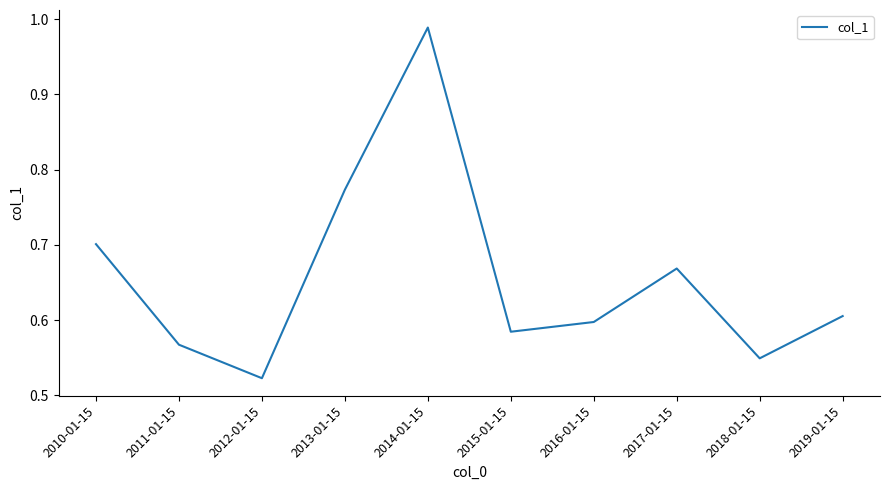

List the labels in order of value, smallest first.

2012-01-15, 2018-01-15, 2011-01-15, 2015-01-15, 2016-01-15, 2019-01-15, 2017-01-15, 2010-01-15, 2013-01-15, 2014-01-15